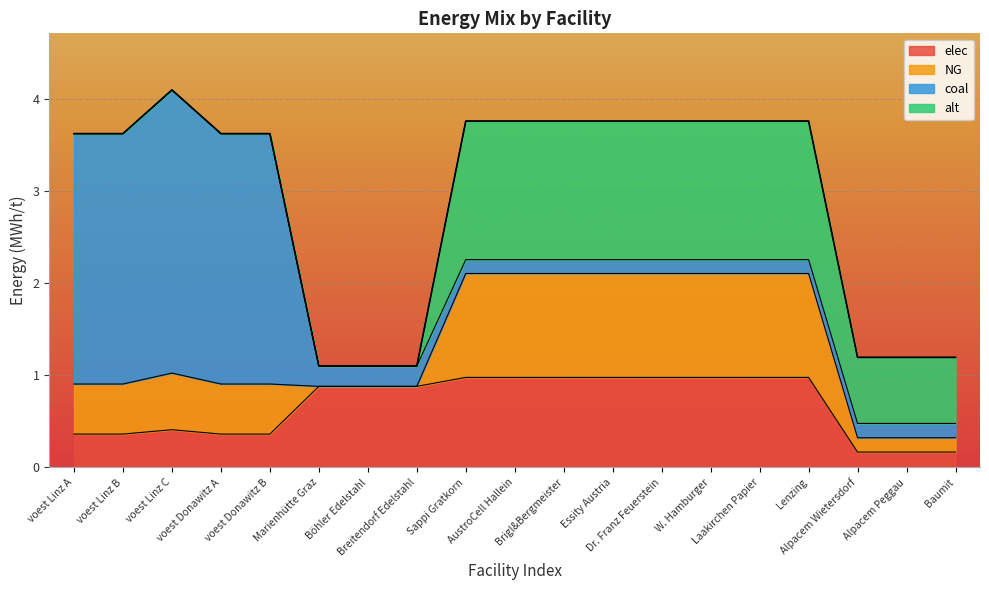

Does the chart display data point markers on the line(s)?

No